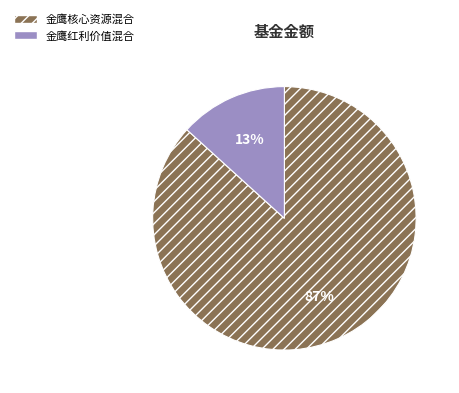

To the nearest percent, what is the combined percentage of 金鹰核心资源混合 and 金鹰红利价值混合?

100%